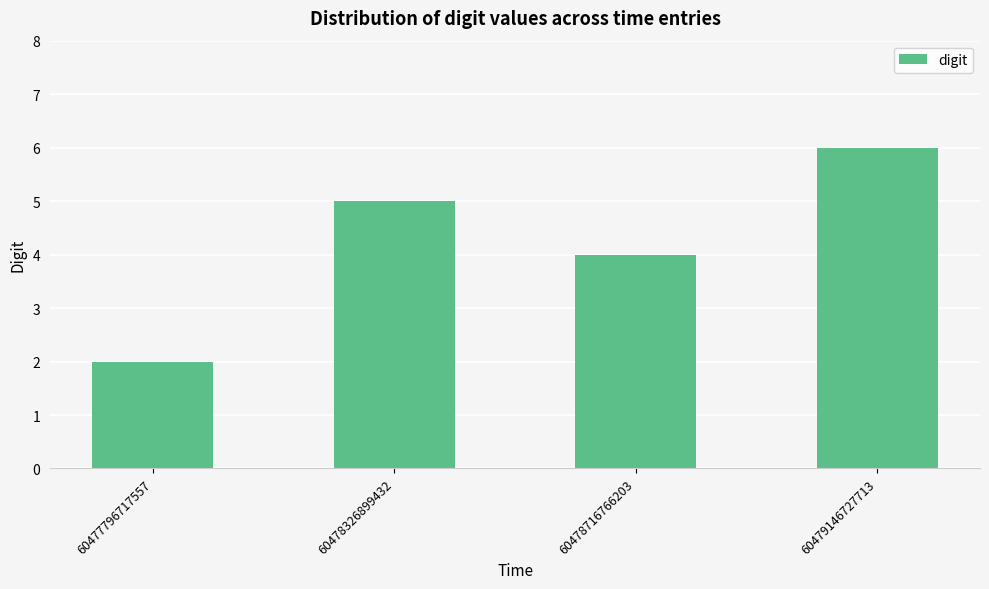

What is the maximum value shown in the chart?

6